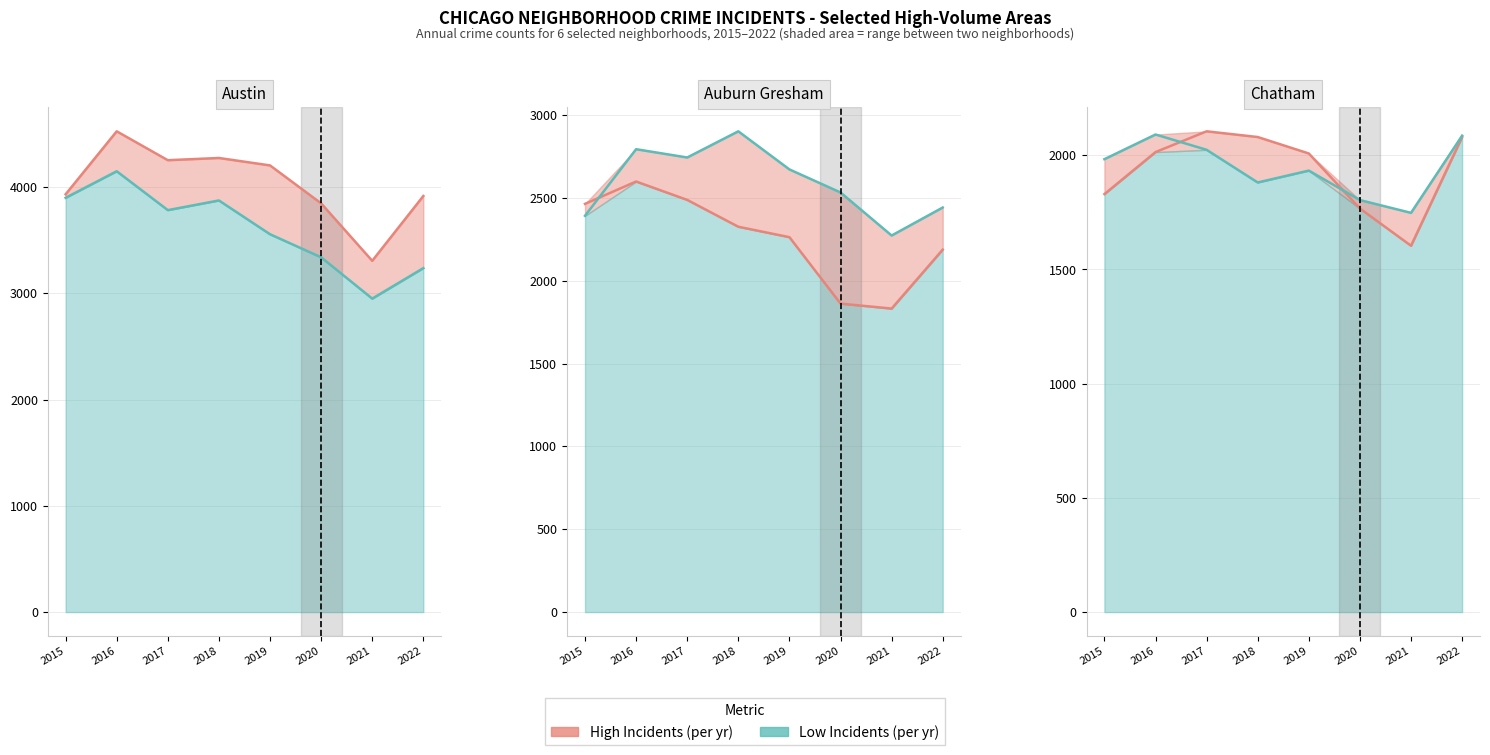

How many values in the Grand Crossing series are below 1983?

4